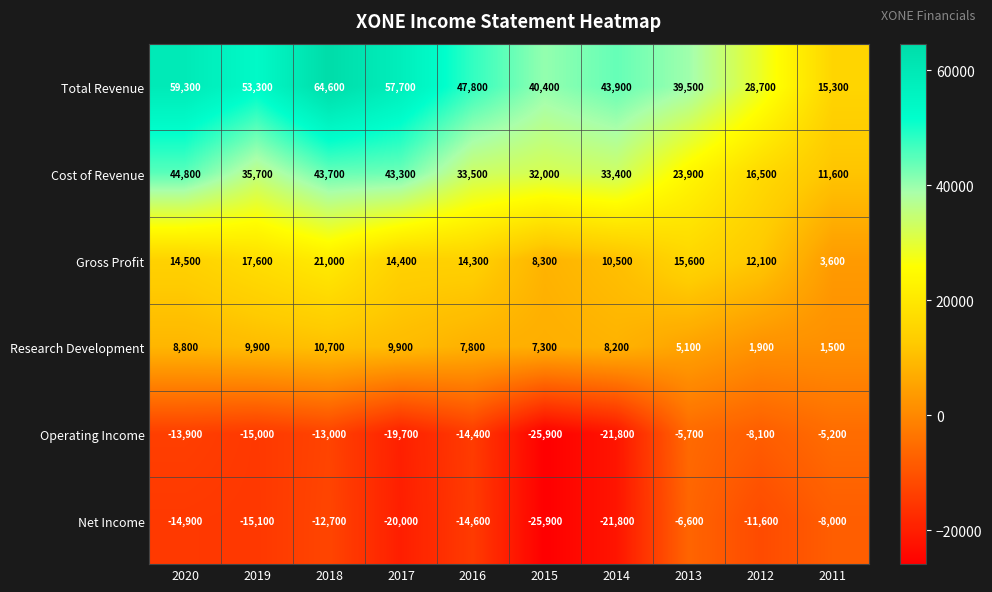

What is the minimum value shown in the chart?

-25900